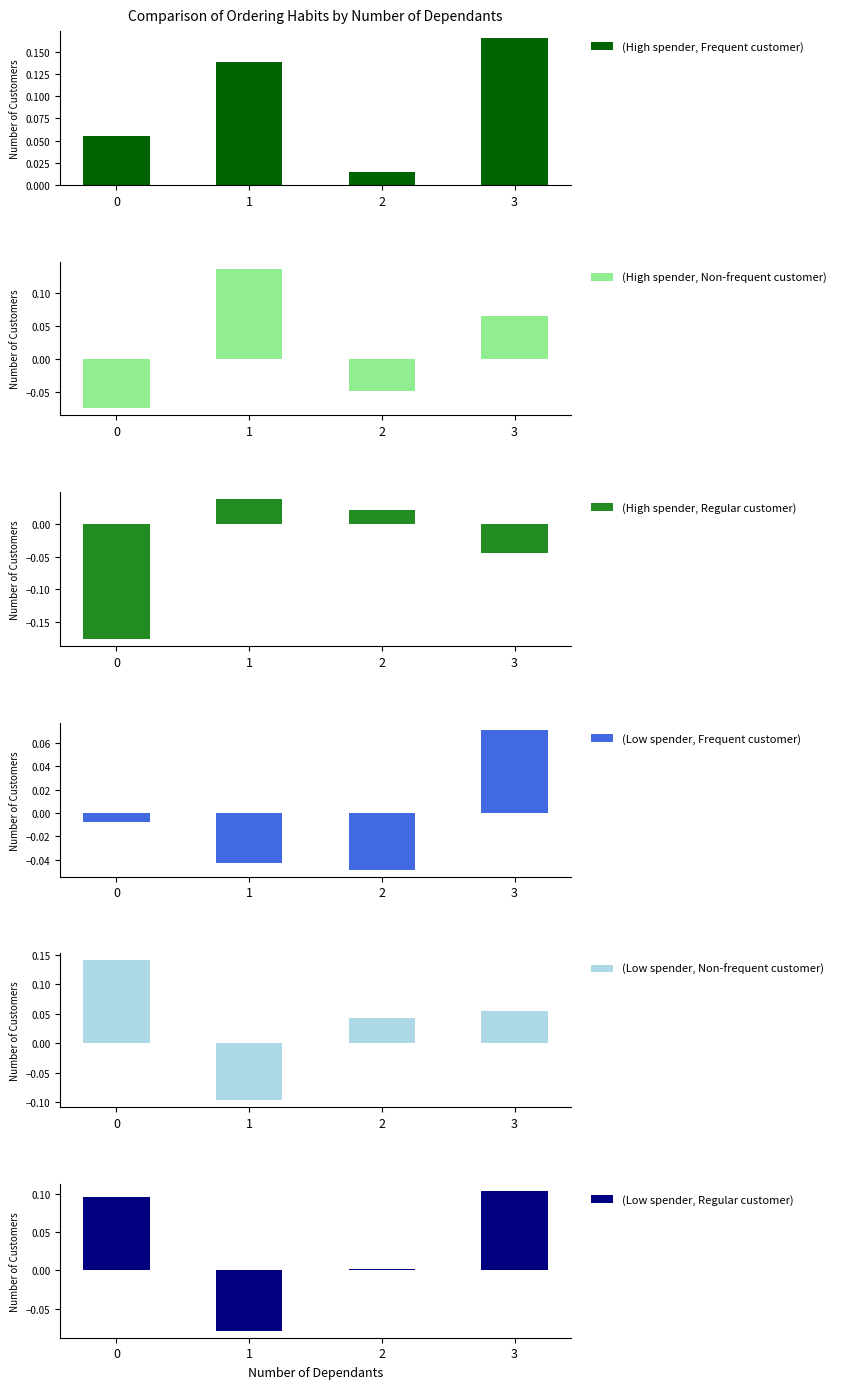

At which label does (Low spender, Frequent customer) first exceed 0?

3